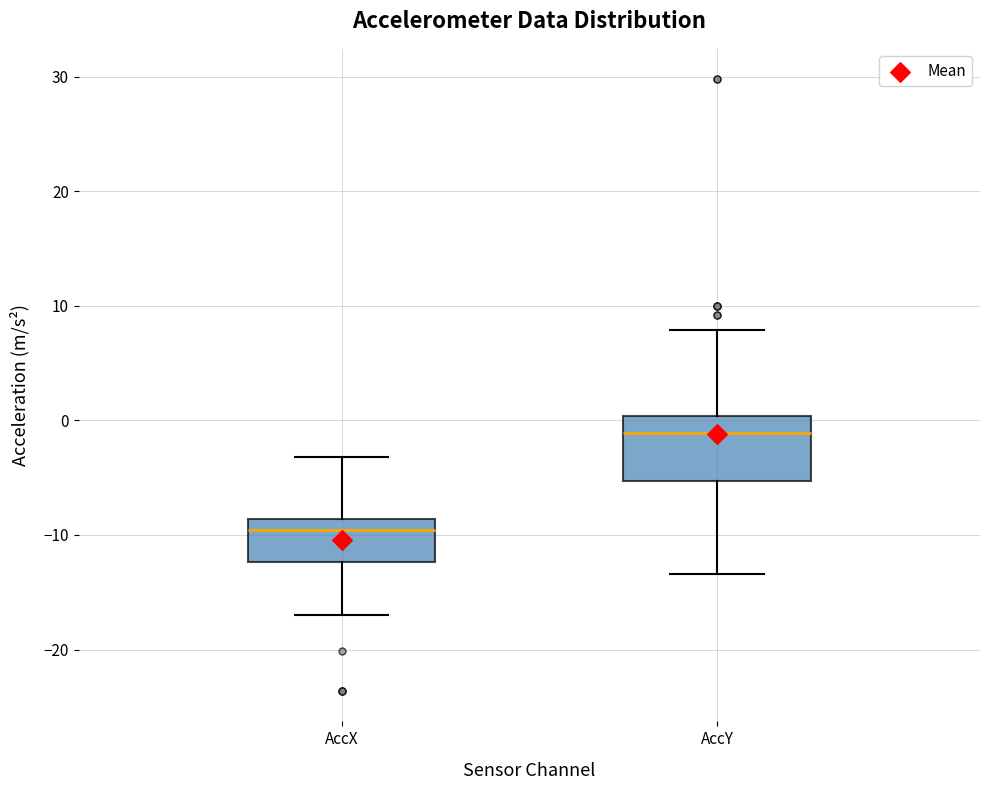

Reading left to right, transcribe this box plot: for each box, give where its median line is, the range the box spans, and where its two whiskers end, as read against the y-axis. The values are not printed on the chart, so give them approximately, as read against the axis.

AccX: median -10, box -12 to -9, whiskers -17 to -3
AccY: median -1, box -5 to 0, whiskers -13 to 8